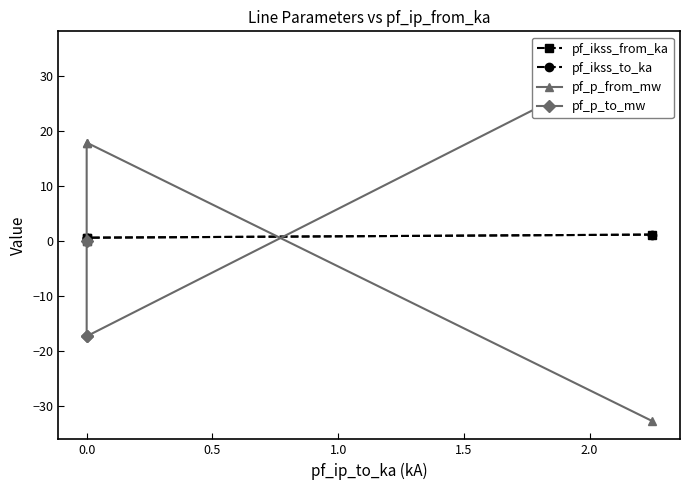

What is the approximate value of pf_p_from_mw at 0.0?

17.8